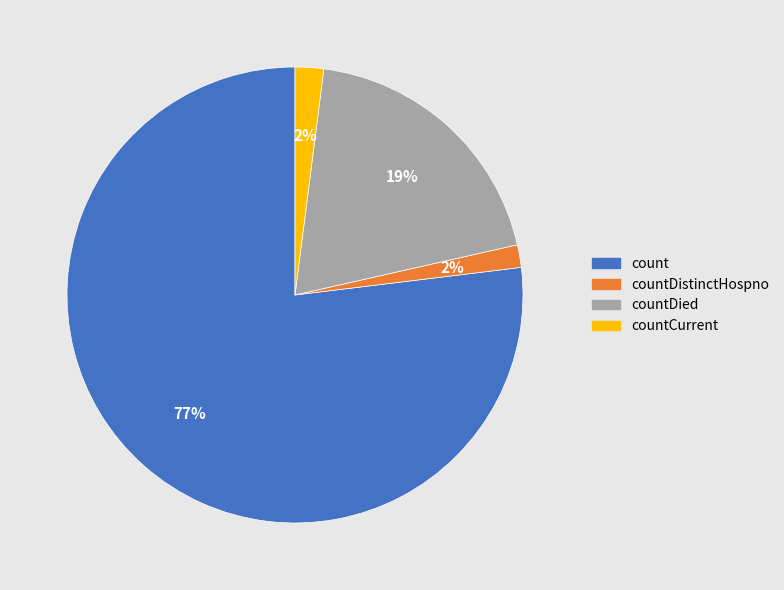

True or false: countCurrent accounts for 10% of the total.

False